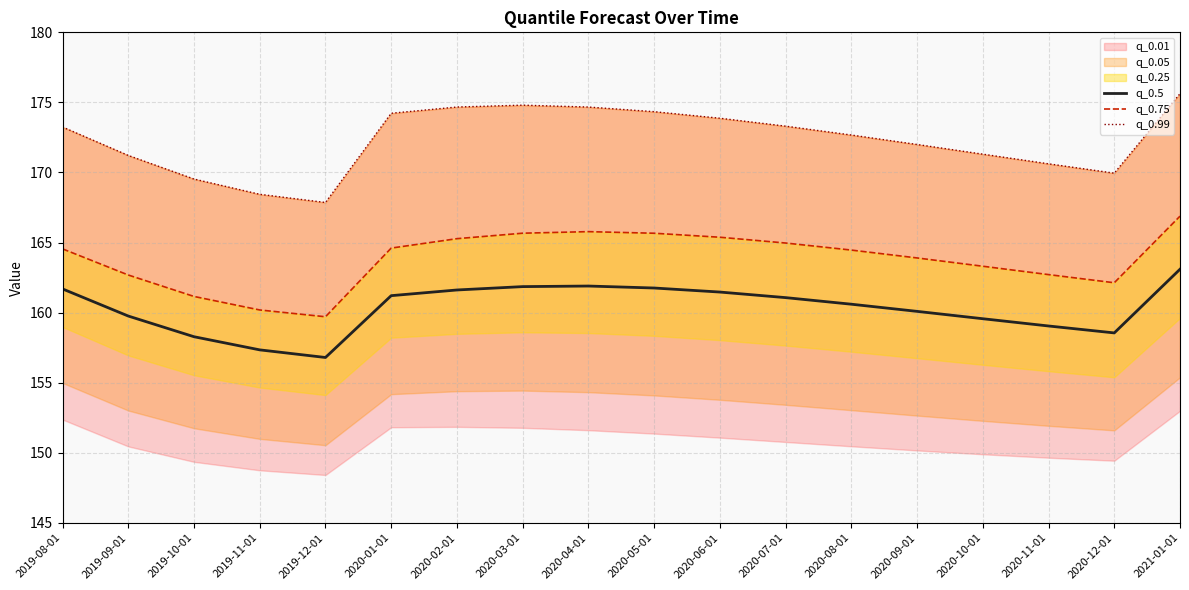

Rank the categories by q_0.75 value from highest to lowest.

2021-01-01, 2020-04-01, 2020-03-01, 2020-05-01, 2020-06-01, 2020-02-01, 2020-07-01, 2020-01-01, 2019-08-01, 2020-08-01, 2020-09-01, 2020-10-01, 2020-11-01, 2019-09-01, 2020-12-01, 2019-10-01, 2019-11-01, 2019-12-01